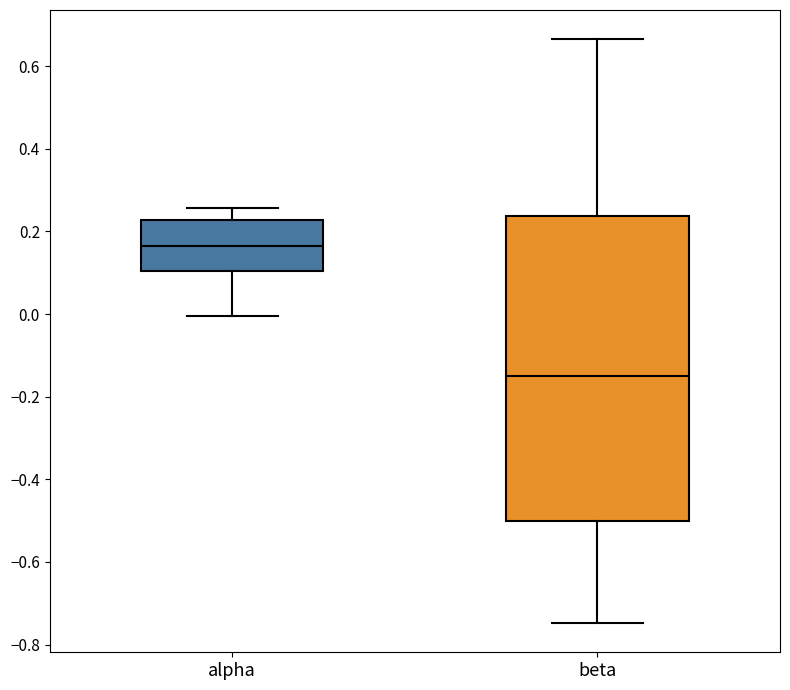

Where does the lower whisker of the box for alpha end on the y-axis? The values are not printed on the chart, so give them approximately, as read against the axis.

0.00